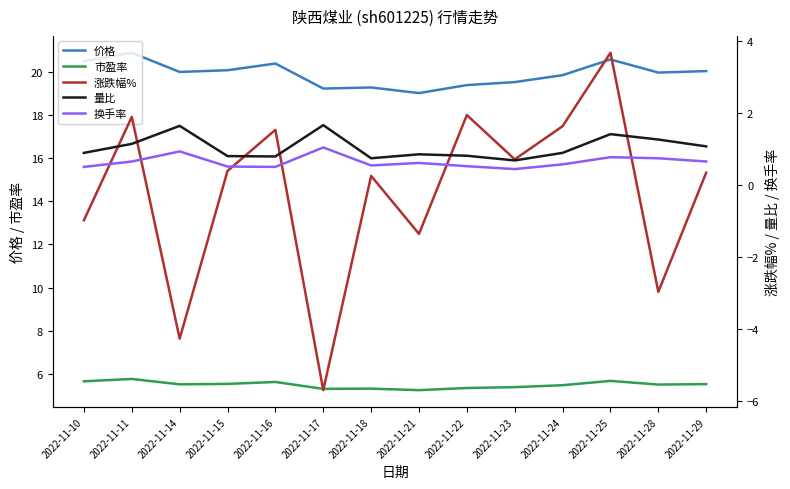

Reading left to right, extract all data points from this chart.

价格: 20.5	20.9	20.0	20.1	20.4	19.2	19.3	19.0	19.4	19.5	19.9	20.6	20.0	20.0
市盈率: 5.7	5.8	5.5	5.5	5.6	5.3	5.3	5.2	5.3	5.4	5.5	5.7	5.5	5.5
涨跌幅%: -1.0	1.9	-4.3	0.4	1.5	-5.7	0.3	-1.4	1.9	0.7	1.6	3.7	-3.0	0.3
量比: 0.9	1.1	1.6	0.8	0.8	1.7	0.8	0.9	0.8	0.7	0.9	1.4	1.3	1.1
换手率: 0.5	0.7	0.9	0.5	0.5	1.1	0.6	0.6	0.5	0.5	0.6	0.8	0.8	0.7